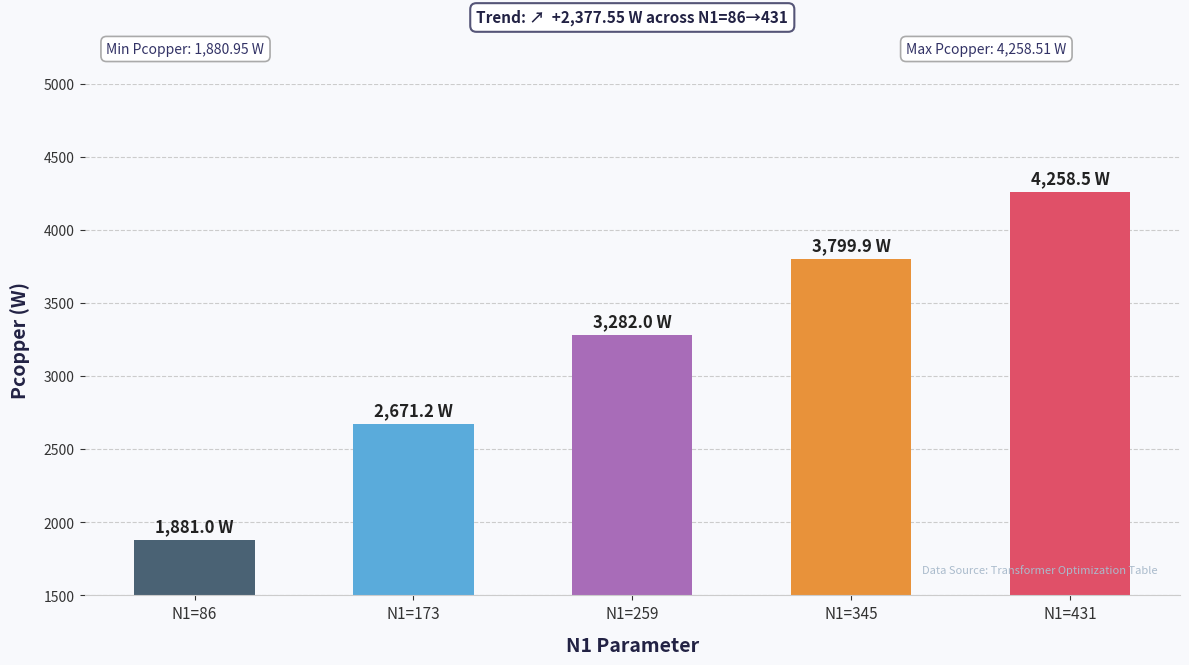

True or false: the data shows 2671.2 at N1=173.

True